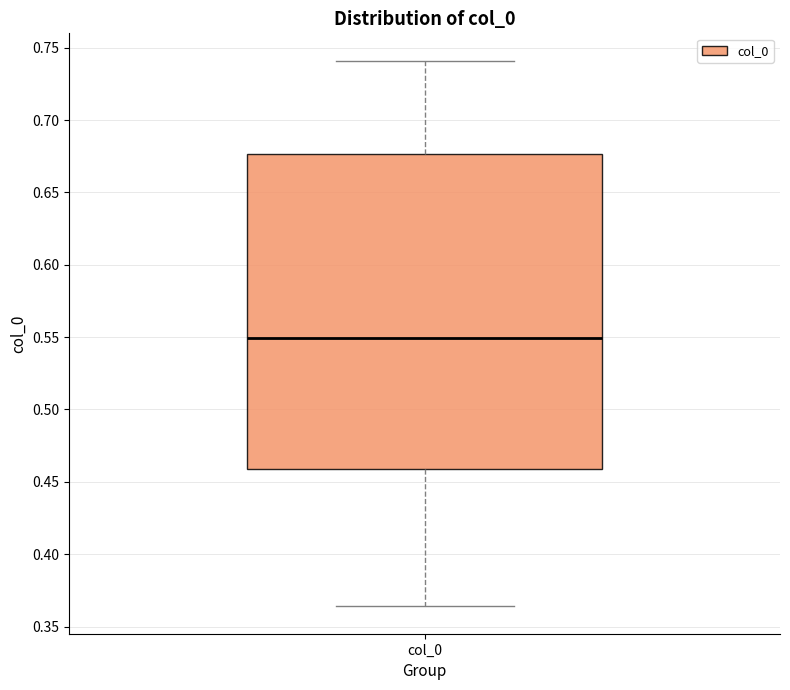

Where is the lower edge of the box for col_0 on the y-axis? The values are not printed on the chart, so give them approximately, as read against the axis.

0.460